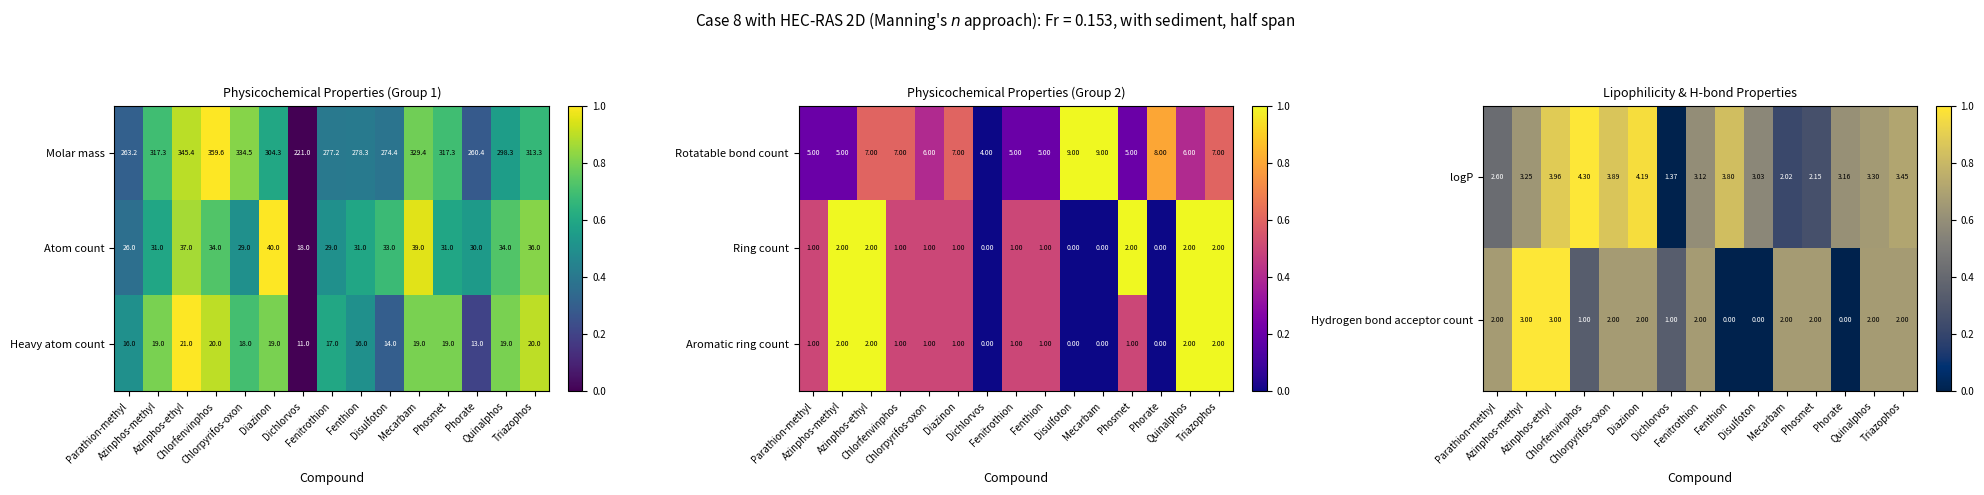

What is the sum of all Ring count values?

16